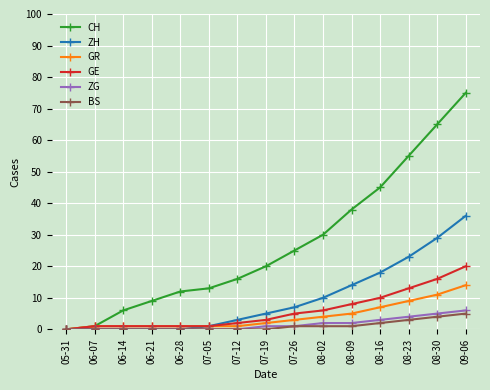

What is the label of the 15th point from the right?

05-31